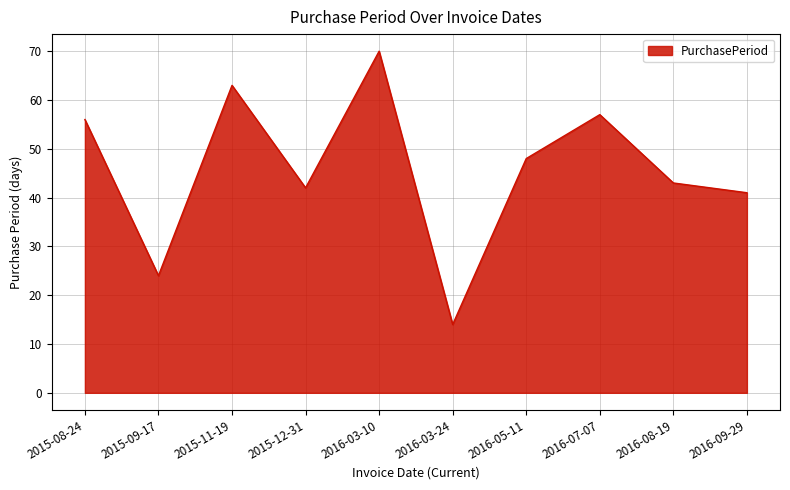

At which category does the data reach its first local peak?

2015-11-19